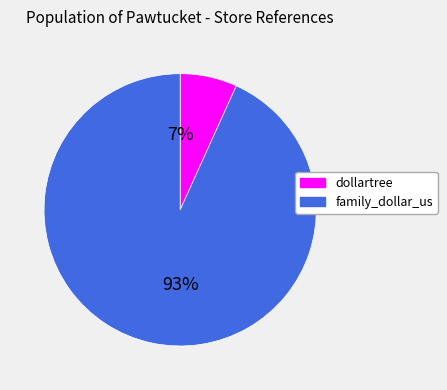

Which slice is the largest?

family_dollar_us